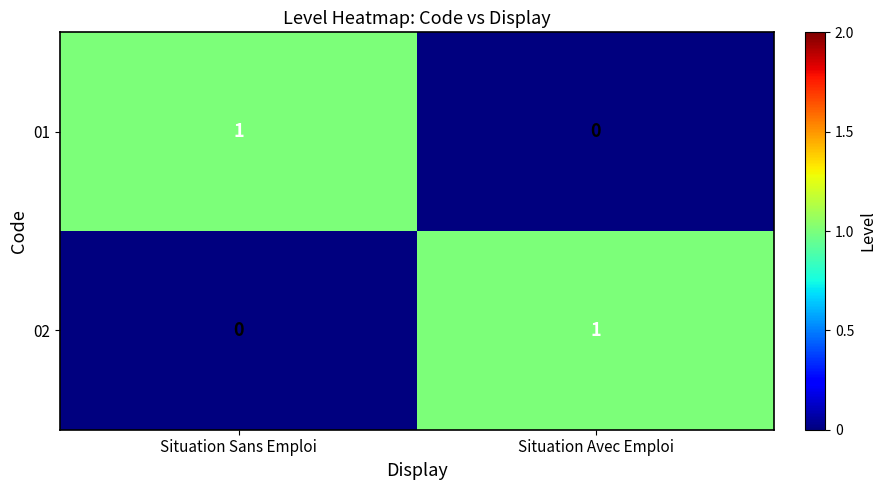

Count the number of data series in this chart.

2